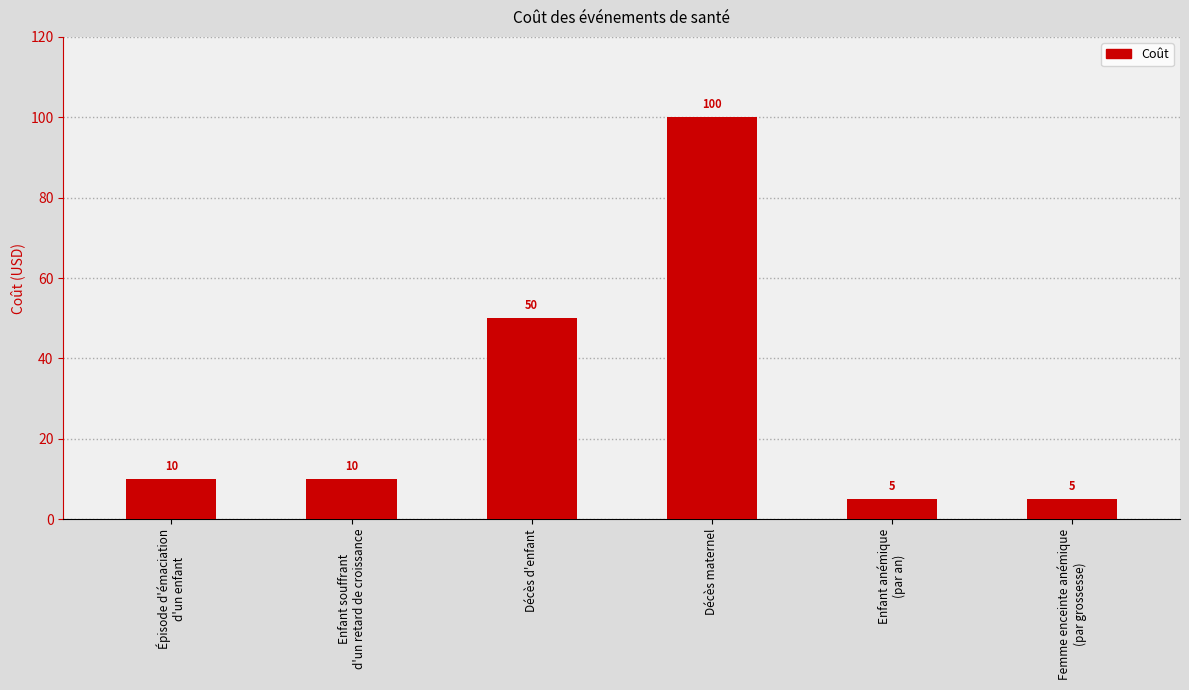

Are the bars grouped side by side (vs. stacked)?

No